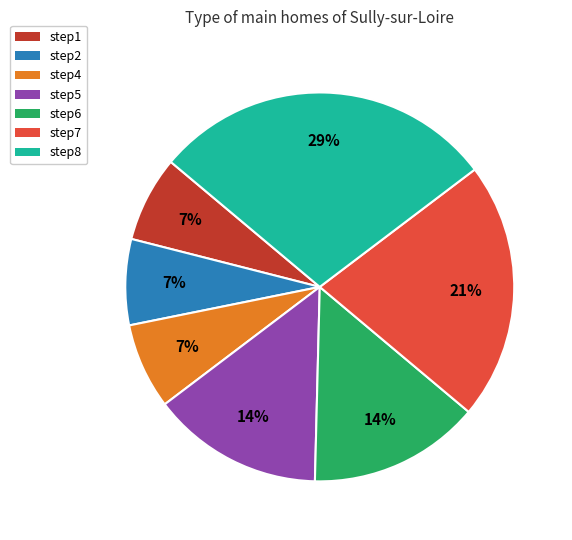

Is there any slice that represents more than half of the pie?

No